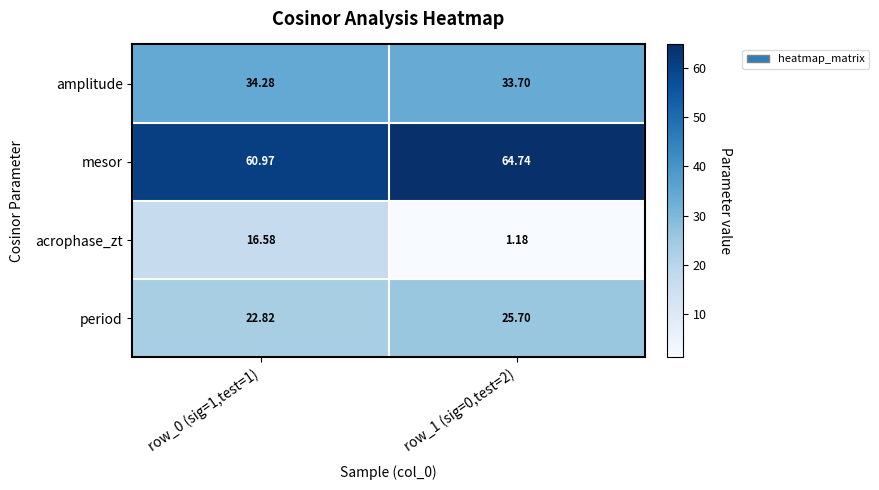

List the series in order of their overall mean, highest first.

mesor, amplitude, period, acrophase_zt